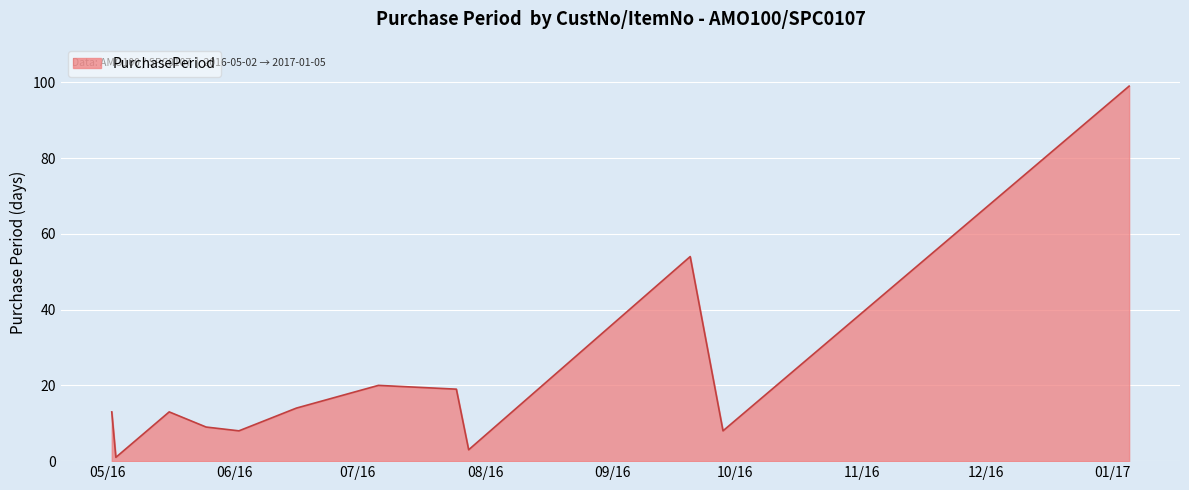

Does the chart display data point markers on the line(s)?

No